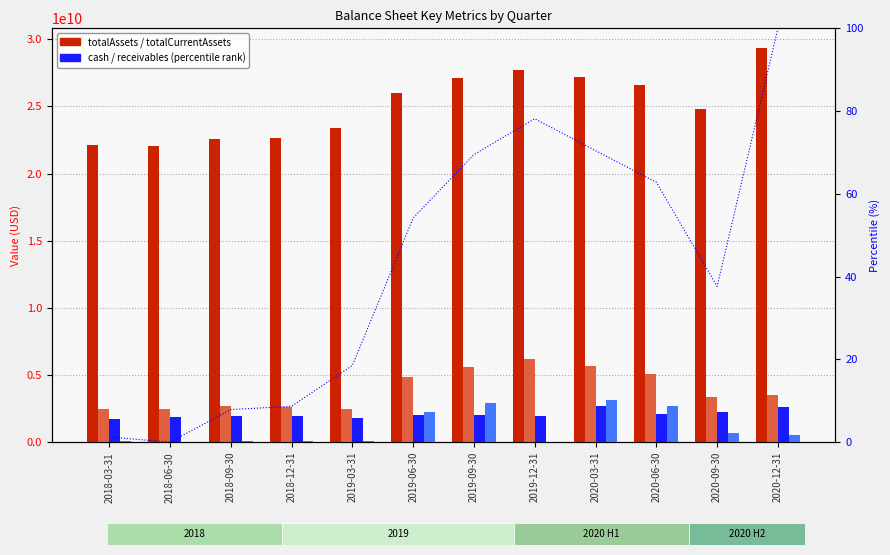

At which label does percentile rank reach its peak?

2020-12-31